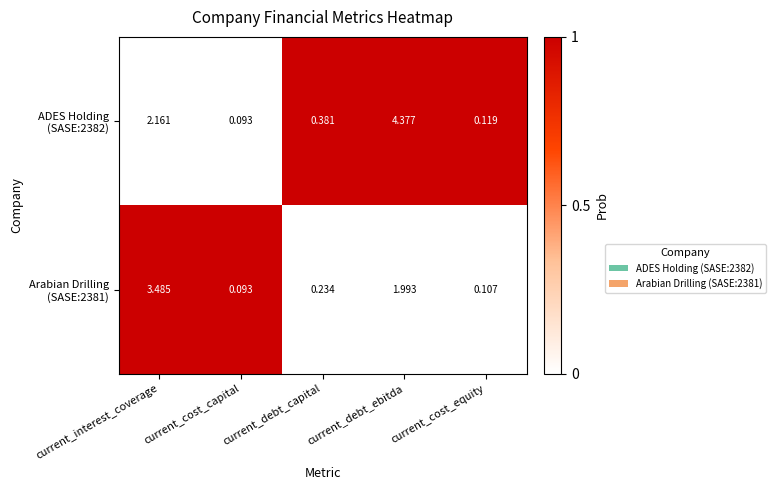

At which category is the sum across all series the highest?

current_debt_ebitda